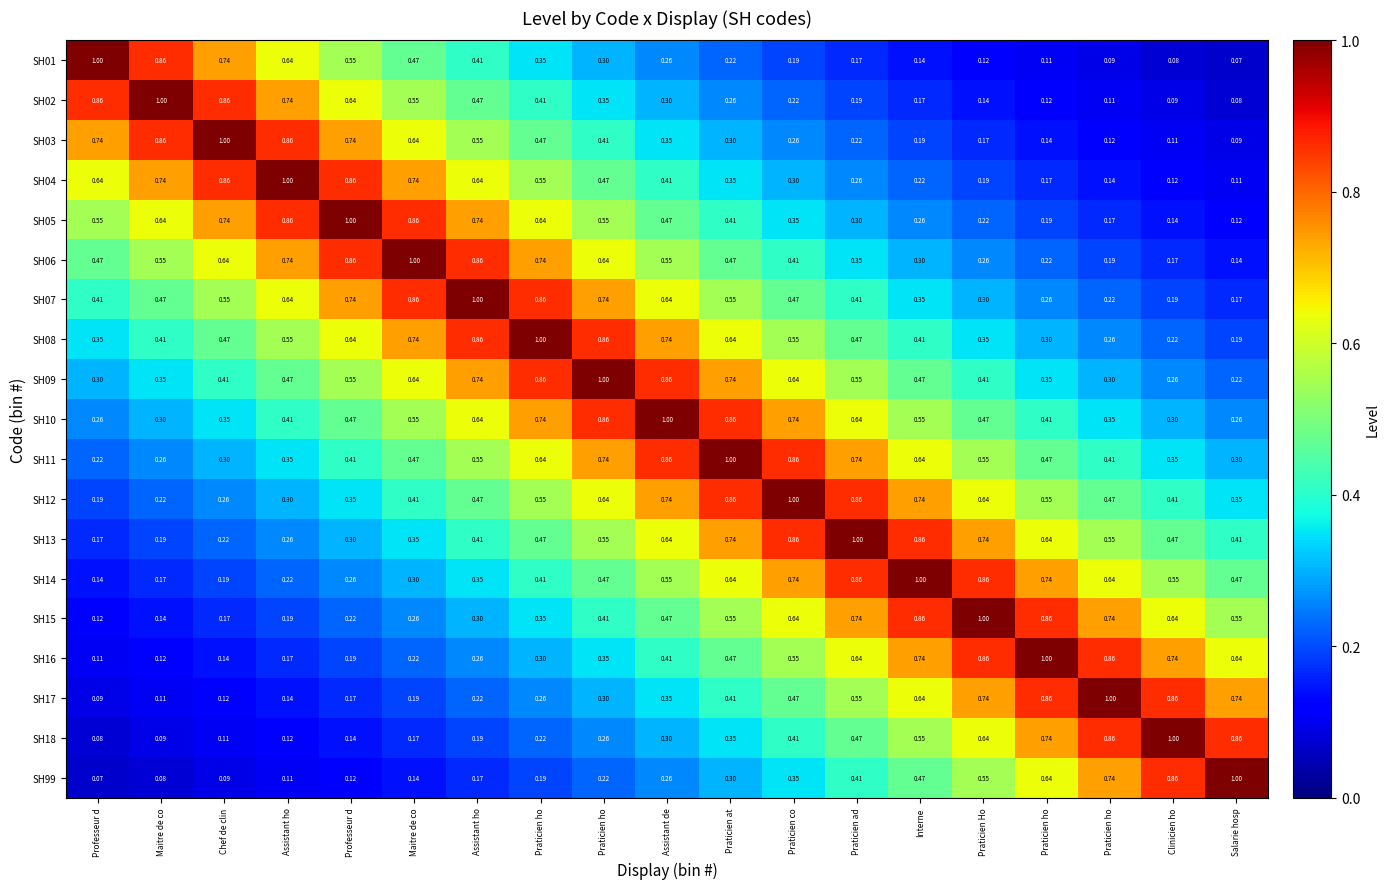

Reading left to right, extract all data points from this chart.

SH01: Professeur d=1.0	Maitre de co=0.9	Chef de clin=0.7	Assistant ho=0.6	Professeur d=0.6	Maitre de co=0.5	Assistant ho=0.4	Praticien ho=0.3	Praticien ho=0.3	Assistant de=0.3	Praticien at=0.2	Praticien co=0.2	Praticien ad=0.2	Interne=0.1	Praticien Ho=0.1	Praticien ho=0.1	Praticien ho=0.1	Clinicien ho=0.1	Salarie hosp=0.1
SH02: Professeur d=0.9	Maitre de co=1.0	Chef de clin=0.9	Assistant ho=0.7	Professeur d=0.6	Maitre de co=0.6	Assistant ho=0.5	Praticien ho=0.4	Praticien ho=0.3	Assistant de=0.3	Praticien at=0.3	Praticien co=0.2	Praticien ad=0.2	Interne=0.2	Praticien Ho=0.1	Praticien ho=0.1	Praticien ho=0.1	Clinicien ho=0.1	Salarie hosp=0.1
SH03: Professeur d=0.7	Maitre de co=0.9	Chef de clin=1.0	Assistant ho=0.9	Professeur d=0.7	Maitre de co=0.6	Assistant ho=0.6	Praticien ho=0.5	Praticien ho=0.4	Assistant de=0.3	Praticien at=0.3	Praticien co=0.3	Praticien ad=0.2	Interne=0.2	Praticien Ho=0.2	Praticien ho=0.1	Praticien ho=0.1	Clinicien ho=0.1	Salarie hosp=0.1
SH04: Professeur d=0.6	Maitre de co=0.7	Chef de clin=0.9	Assistant ho=1.0	Professeur d=0.9	Maitre de co=0.7	Assistant ho=0.6	Praticien ho=0.6	Praticien ho=0.5	Assistant de=0.4	Praticien at=0.3	Praticien co=0.3	Praticien ad=0.3	Interne=0.2	Praticien Ho=0.2	Praticien ho=0.2	Praticien ho=0.1	Clinicien ho=0.1	Salarie hosp=0.1
SH05: Professeur d=0.6	Maitre de co=0.6	Chef de clin=0.7	Assistant ho=0.9	Professeur d=1.0	Maitre de co=0.9	Assistant ho=0.7	Praticien ho=0.6	Praticien ho=0.6	Assistant de=0.5	Praticien at=0.4	Praticien co=0.3	Praticien ad=0.3	Interne=0.3	Praticien Ho=0.2	Praticien ho=0.2	Praticien ho=0.2	Clinicien ho=0.1	Salarie hosp=0.1
SH06: Professeur d=0.5	Maitre de co=0.6	Chef de clin=0.6	Assistant ho=0.7	Professeur d=0.9	Maitre de co=1.0	Assistant ho=0.9	Praticien ho=0.7	Praticien ho=0.6	Assistant de=0.6	Praticien at=0.5	Praticien co=0.4	Praticien ad=0.3	Interne=0.3	Praticien Ho=0.3	Praticien ho=0.2	Praticien ho=0.2	Clinicien ho=0.2	Salarie hosp=0.1
SH07: Professeur d=0.4	Maitre de co=0.5	Chef de clin=0.6	Assistant ho=0.6	Professeur d=0.7	Maitre de co=0.9	Assistant ho=1.0	Praticien ho=0.9	Praticien ho=0.7	Assistant de=0.6	Praticien at=0.6	Praticien co=0.5	Praticien ad=0.4	Interne=0.3	Praticien Ho=0.3	Praticien ho=0.3	Praticien ho=0.2	Clinicien ho=0.2	Salarie hosp=0.2
SH08: Professeur d=0.3	Maitre de co=0.4	Chef de clin=0.5	Assistant ho=0.6	Professeur d=0.6	Maitre de co=0.7	Assistant ho=0.9	Praticien ho=1.0	Praticien ho=0.9	Assistant de=0.7	Praticien at=0.6	Praticien co=0.6	Praticien ad=0.5	Interne=0.4	Praticien Ho=0.3	Praticien ho=0.3	Praticien ho=0.3	Clinicien ho=0.2	Salarie hosp=0.2
SH09: Professeur d=0.3	Maitre de co=0.3	Chef de clin=0.4	Assistant ho=0.5	Professeur d=0.6	Maitre de co=0.6	Assistant ho=0.7	Praticien ho=0.9	Praticien ho=1.0	Assistant de=0.9	Praticien at=0.7	Praticien co=0.6	Praticien ad=0.6	Interne=0.5	Praticien Ho=0.4	Praticien ho=0.3	Praticien ho=0.3	Clinicien ho=0.3	Salarie hosp=0.2
SH10: Professeur d=0.3	Maitre de co=0.3	Chef de clin=0.3	Assistant ho=0.4	Professeur d=0.5	Maitre de co=0.6	Assistant ho=0.6	Praticien ho=0.7	Praticien ho=0.9	Assistant de=1.0	Praticien at=0.9	Praticien co=0.7	Praticien ad=0.6	Interne=0.6	Praticien Ho=0.5	Praticien ho=0.4	Praticien ho=0.3	Clinicien ho=0.3	Salarie hosp=0.3
SH11: Professeur d=0.2	Maitre de co=0.3	Chef de clin=0.3	Assistant ho=0.3	Professeur d=0.4	Maitre de co=0.5	Assistant ho=0.6	Praticien ho=0.6	Praticien ho=0.7	Assistant de=0.9	Praticien at=1.0	Praticien co=0.9	Praticien ad=0.7	Interne=0.6	Praticien Ho=0.6	Praticien ho=0.5	Praticien ho=0.4	Clinicien ho=0.3	Salarie hosp=0.3
SH12: Professeur d=0.2	Maitre de co=0.2	Chef de clin=0.3	Assistant ho=0.3	Professeur d=0.3	Maitre de co=0.4	Assistant ho=0.5	Praticien ho=0.6	Praticien ho=0.6	Assistant de=0.7	Praticien at=0.9	Praticien co=1.0	Praticien ad=0.9	Interne=0.7	Praticien Ho=0.6	Praticien ho=0.6	Praticien ho=0.5	Clinicien ho=0.4	Salarie hosp=0.3
SH13: Professeur d=0.2	Maitre de co=0.2	Chef de clin=0.2	Assistant ho=0.3	Professeur d=0.3	Maitre de co=0.3	Assistant ho=0.4	Praticien ho=0.5	Praticien ho=0.6	Assistant de=0.6	Praticien at=0.7	Praticien co=0.9	Praticien ad=1.0	Interne=0.9	Praticien Ho=0.7	Praticien ho=0.6	Praticien ho=0.6	Clinicien ho=0.5	Salarie hosp=0.4
SH14: Professeur d=0.1	Maitre de co=0.2	Chef de clin=0.2	Assistant ho=0.2	Professeur d=0.3	Maitre de co=0.3	Assistant ho=0.3	Praticien ho=0.4	Praticien ho=0.5	Assistant de=0.6	Praticien at=0.6	Praticien co=0.7	Praticien ad=0.9	Interne=1.0	Praticien Ho=0.9	Praticien ho=0.7	Praticien ho=0.6	Clinicien ho=0.6	Salarie hosp=0.5
SH15: Professeur d=0.1	Maitre de co=0.1	Chef de clin=0.2	Assistant ho=0.2	Professeur d=0.2	Maitre de co=0.3	Assistant ho=0.3	Praticien ho=0.3	Praticien ho=0.4	Assistant de=0.5	Praticien at=0.6	Praticien co=0.6	Praticien ad=0.7	Interne=0.9	Praticien Ho=1.0	Praticien ho=0.9	Praticien ho=0.7	Clinicien ho=0.6	Salarie hosp=0.6
SH16: Professeur d=0.1	Maitre de co=0.1	Chef de clin=0.1	Assistant ho=0.2	Professeur d=0.2	Maitre de co=0.2	Assistant ho=0.3	Praticien ho=0.3	Praticien ho=0.3	Assistant de=0.4	Praticien at=0.5	Praticien co=0.6	Praticien ad=0.6	Interne=0.7	Praticien Ho=0.9	Praticien ho=1.0	Praticien ho=0.9	Clinicien ho=0.7	Salarie hosp=0.6
SH17: Professeur d=0.1	Maitre de co=0.1	Chef de clin=0.1	Assistant ho=0.1	Professeur d=0.2	Maitre de co=0.2	Assistant ho=0.2	Praticien ho=0.3	Praticien ho=0.3	Assistant de=0.3	Praticien at=0.4	Praticien co=0.5	Praticien ad=0.6	Interne=0.6	Praticien Ho=0.7	Praticien ho=0.9	Praticien ho=1.0	Clinicien ho=0.9	Salarie hosp=0.7
SH18: Professeur d=0.1	Maitre de co=0.1	Chef de clin=0.1	Assistant ho=0.1	Professeur d=0.1	Maitre de co=0.2	Assistant ho=0.2	Praticien ho=0.2	Praticien ho=0.3	Assistant de=0.3	Praticien at=0.3	Praticien co=0.4	Praticien ad=0.5	Interne=0.6	Praticien Ho=0.6	Praticien ho=0.7	Praticien ho=0.9	Clinicien ho=1.0	Salarie hosp=0.9
SH99: Professeur d=0.1	Maitre de co=0.1	Chef de clin=0.1	Assistant ho=0.1	Professeur d=0.1	Maitre de co=0.1	Assistant ho=0.2	Praticien ho=0.2	Praticien ho=0.2	Assistant de=0.3	Praticien at=0.3	Praticien co=0.3	Praticien ad=0.4	Interne=0.5	Praticien Ho=0.6	Praticien ho=0.6	Praticien ho=0.7	Clinicien ho=0.9	Salarie hosp=1.0